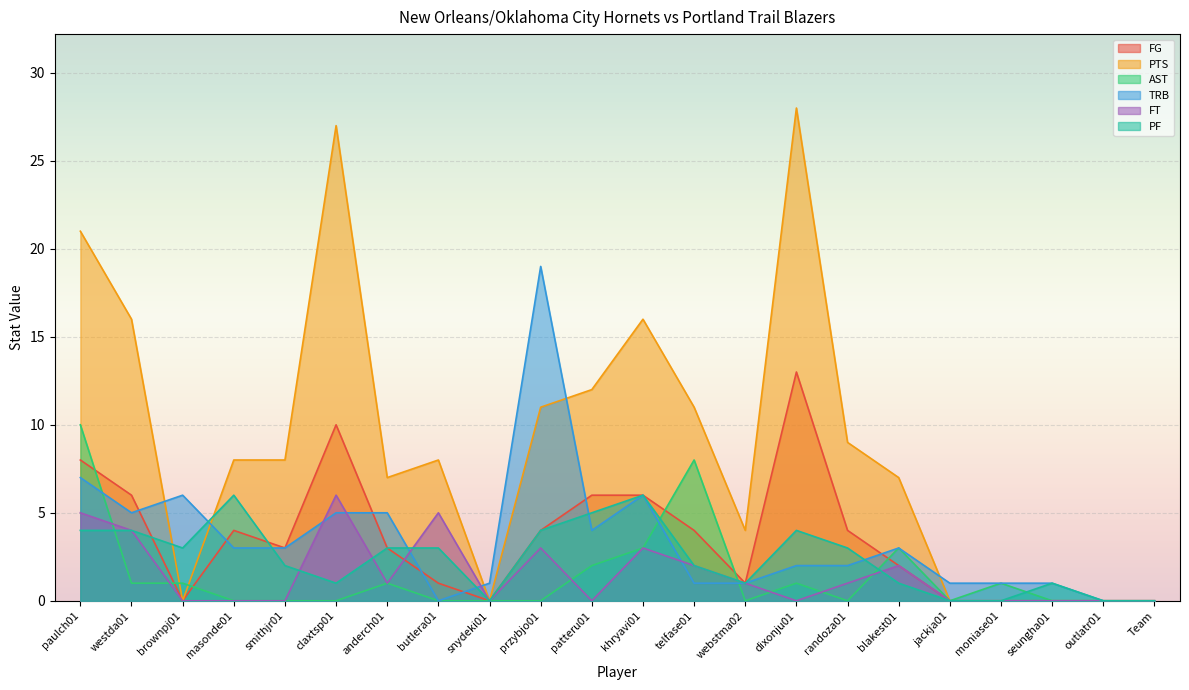

What is the value of the PTS point at the 14th from the left?

4